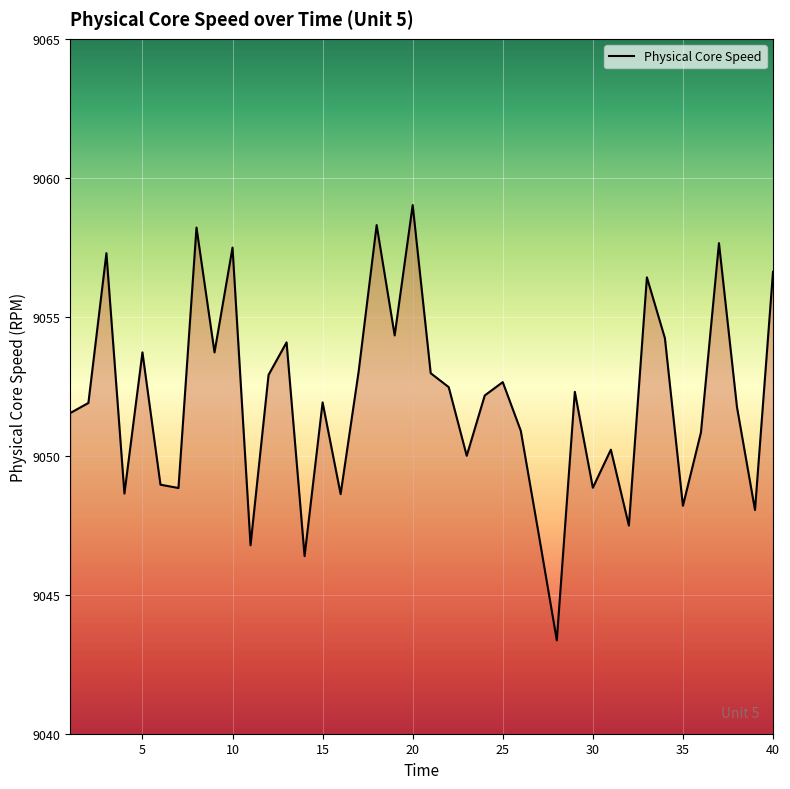

What is the minimum value shown in the chart?

9043.4